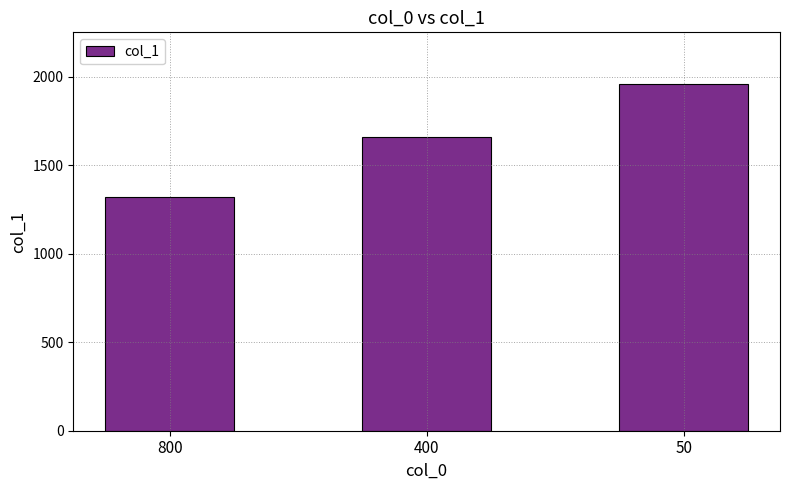

How many data points does each series have?

3